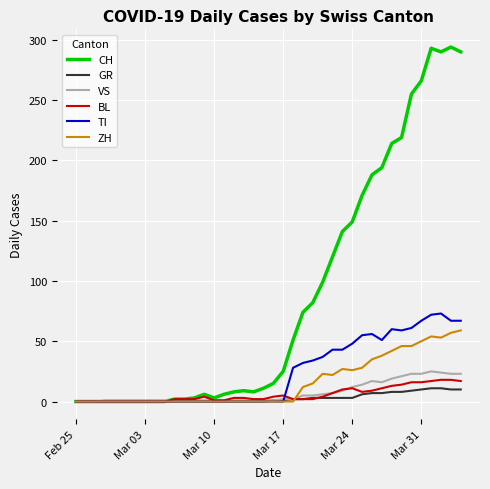

What is the greatest value displayed?

294